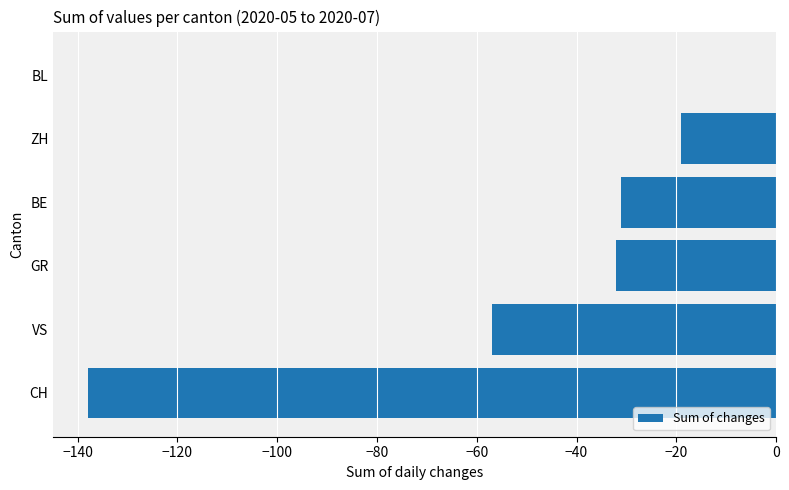

Which category has the highest value across all series?

BL